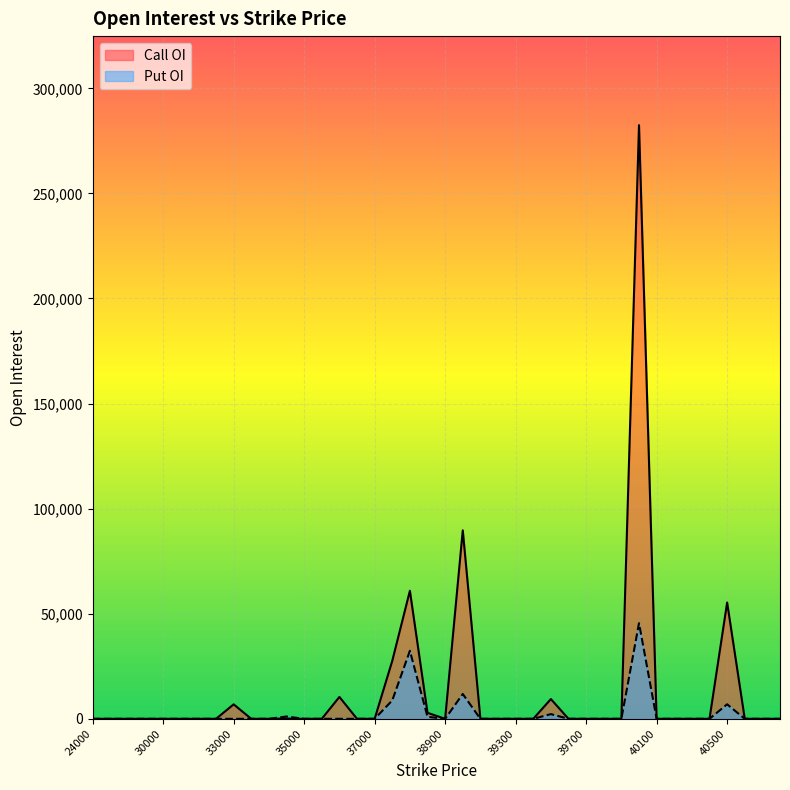

At which label does Put OI reach its peak?

40000